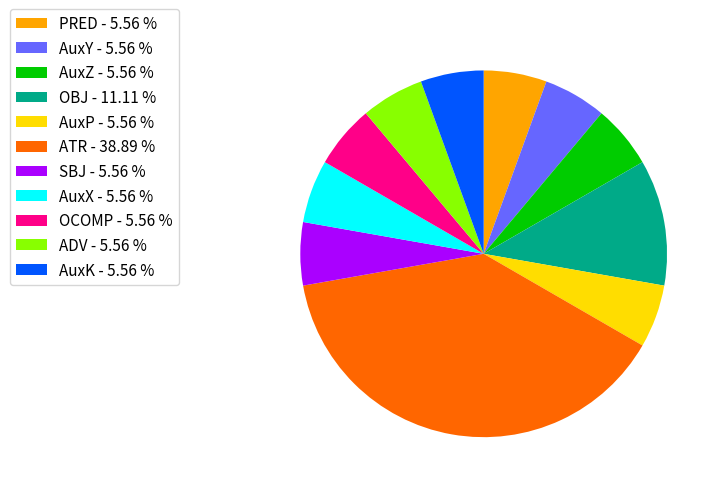

Is AuxZ - 5.56 % the majority of the pie?

No